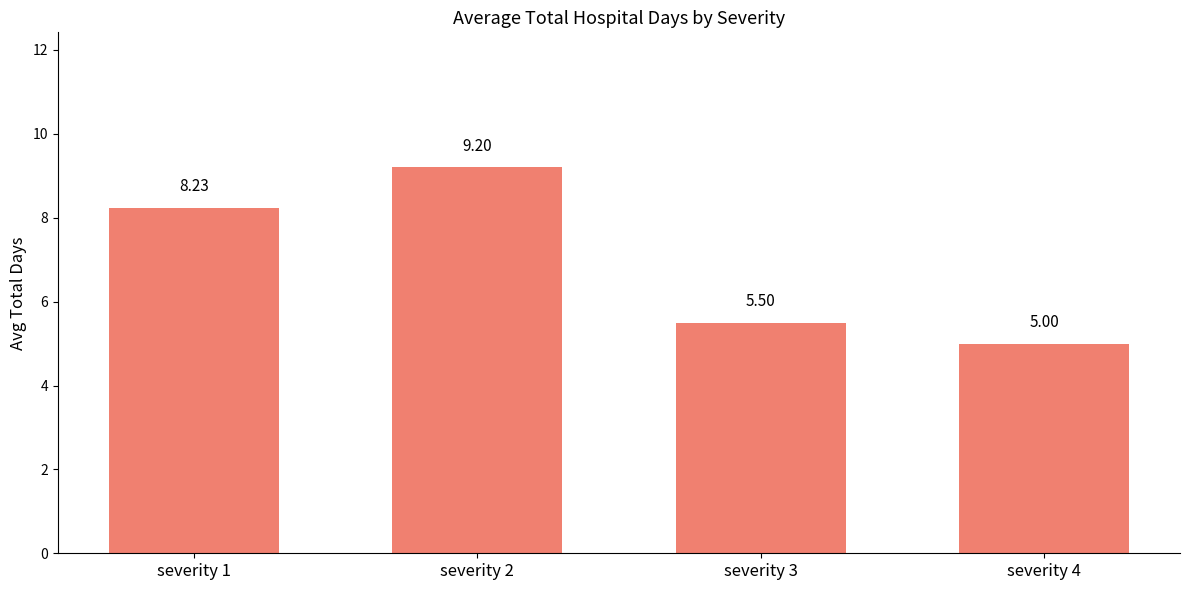

What is the smallest value displayed?

5.0